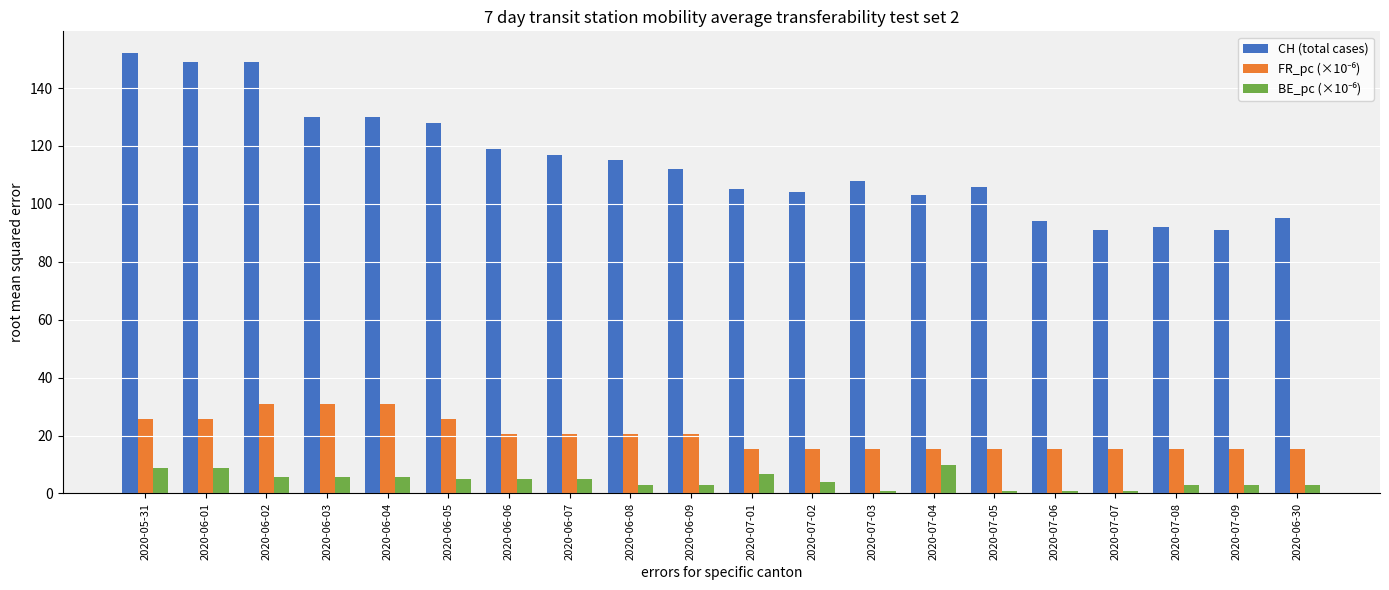

How many data points does each series have?

20